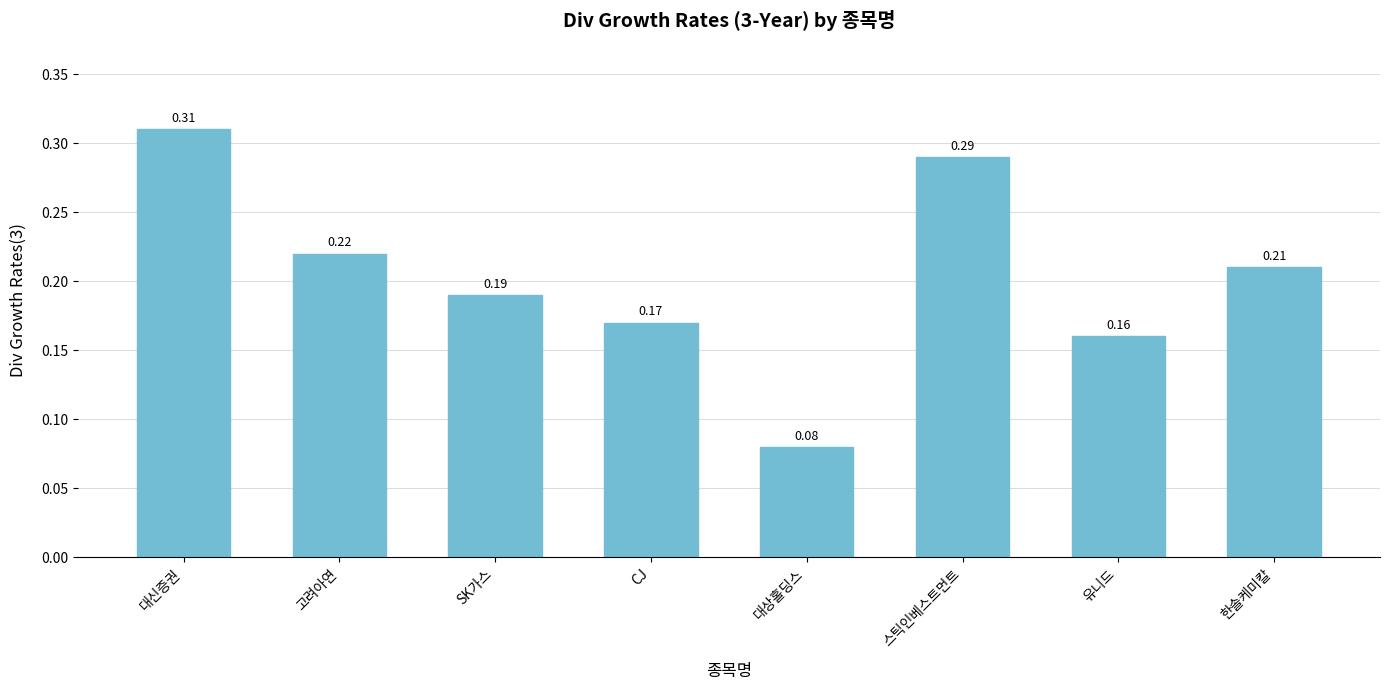

What is the sum of all values?

1.6